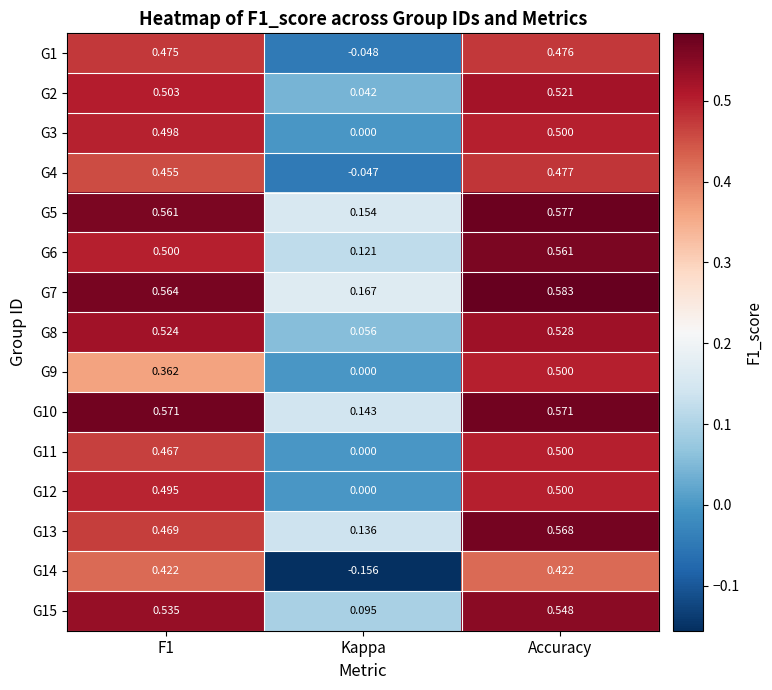

At how many categories does at least one series exceed 0?

3